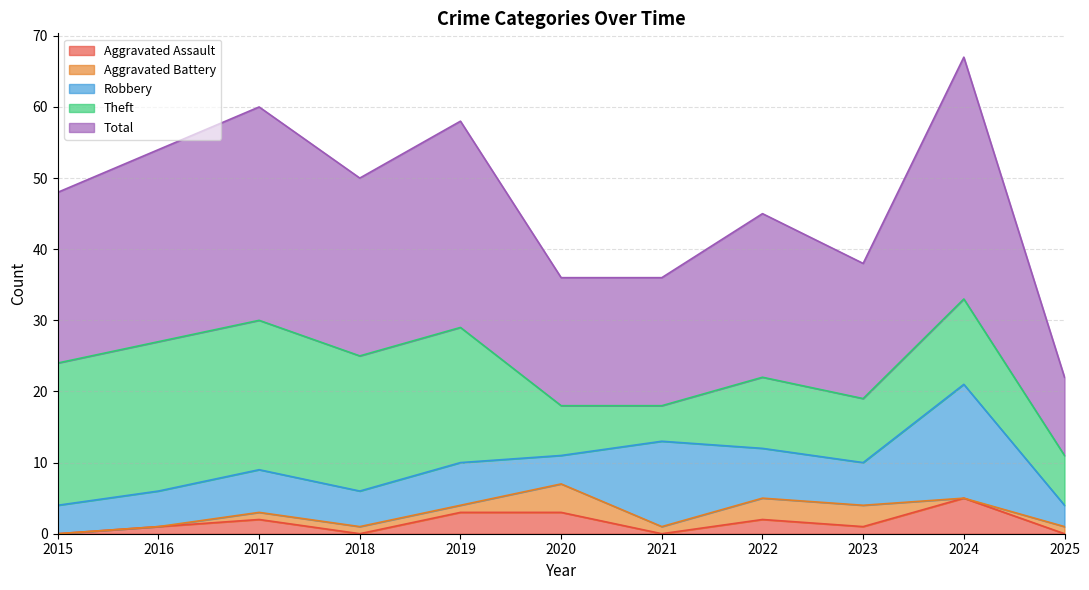

Reading left to right, list all the values displayed in this chart.

Aggravated Assault: 0	1	2	0	3	3	0	2	1	5	0
Aggravated Battery: 0	0	1	1	1	4	1	3	3	0	1
Robbery: 4	5	6	5	6	4	12	7	6	16	3
Theft: 20	21	21	19	19	7	5	10	9	12	7
Total: 24	27	30	25	29	18	18	23	19	34	11